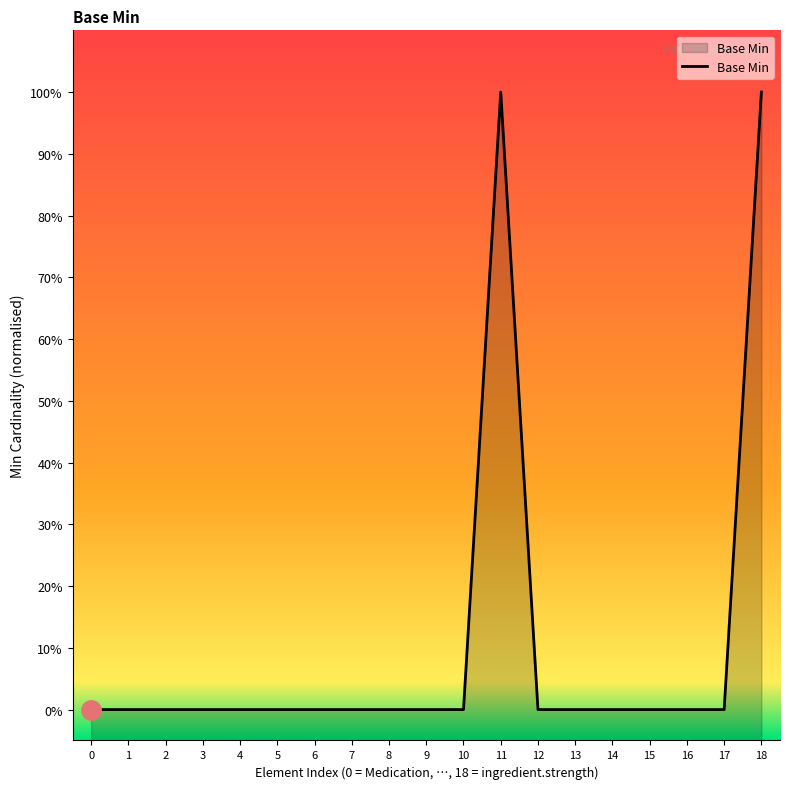

What is the difference between the second highest and minimum values?

1